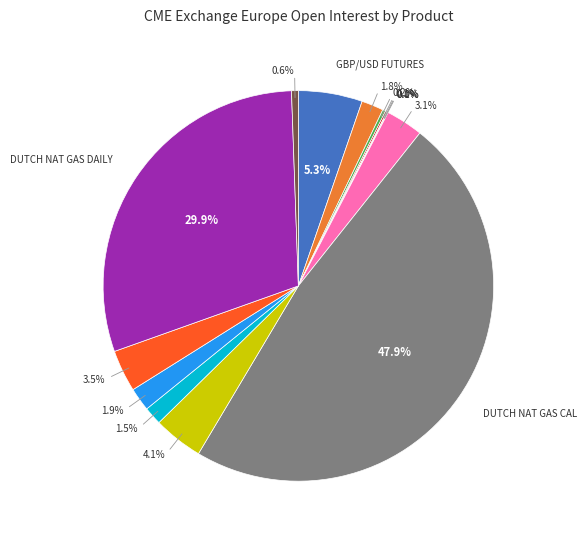

To the nearest percent, what is the average slice percentage?

7%